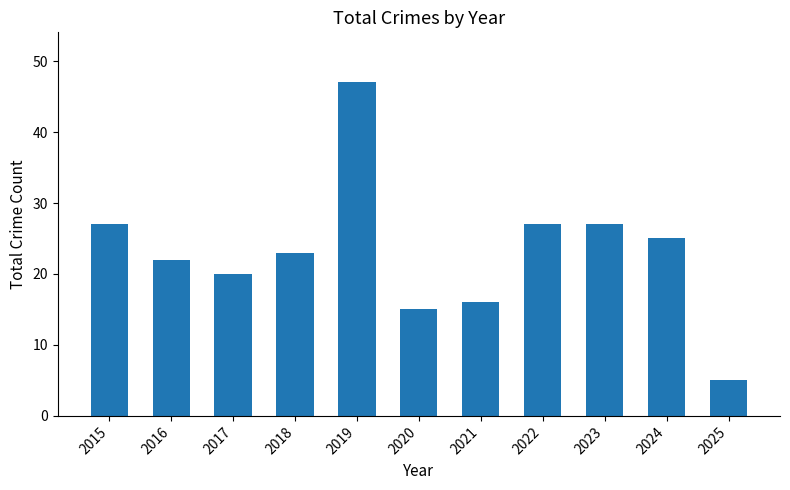

What is the sum of all values?

254